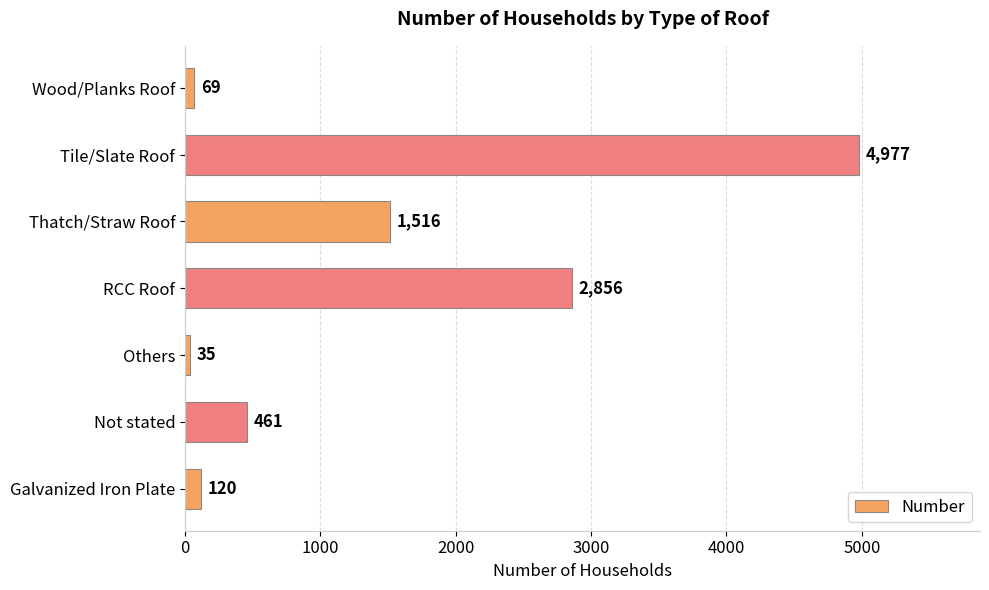

What is the greatest value displayed?

4977